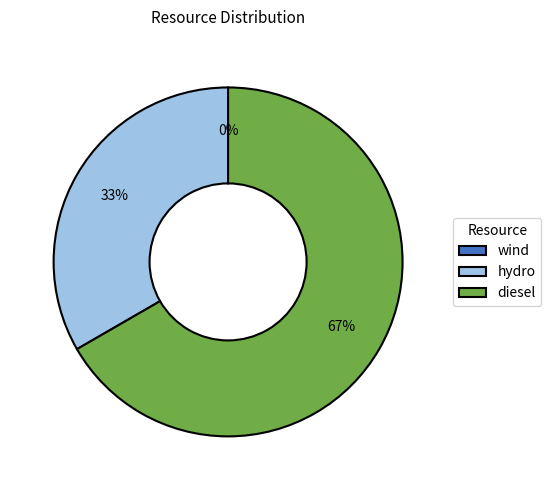

To the nearest percent, what is the average slice percentage?

33%